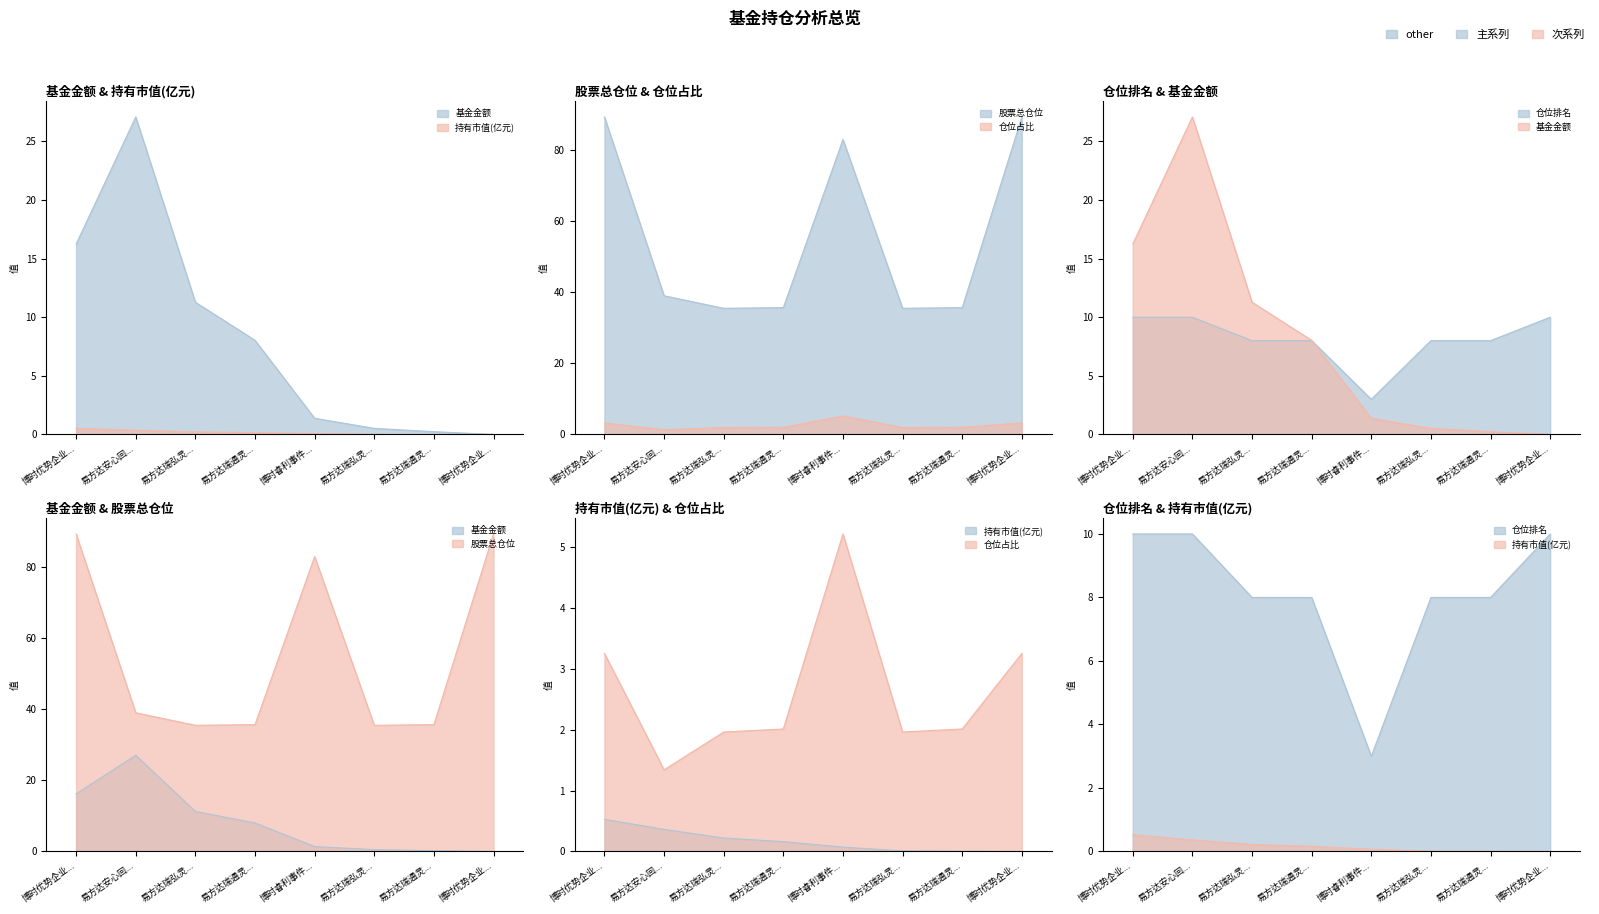

Is it true that 基金金额 equals 0.8 at 博时睿利事件...?

False